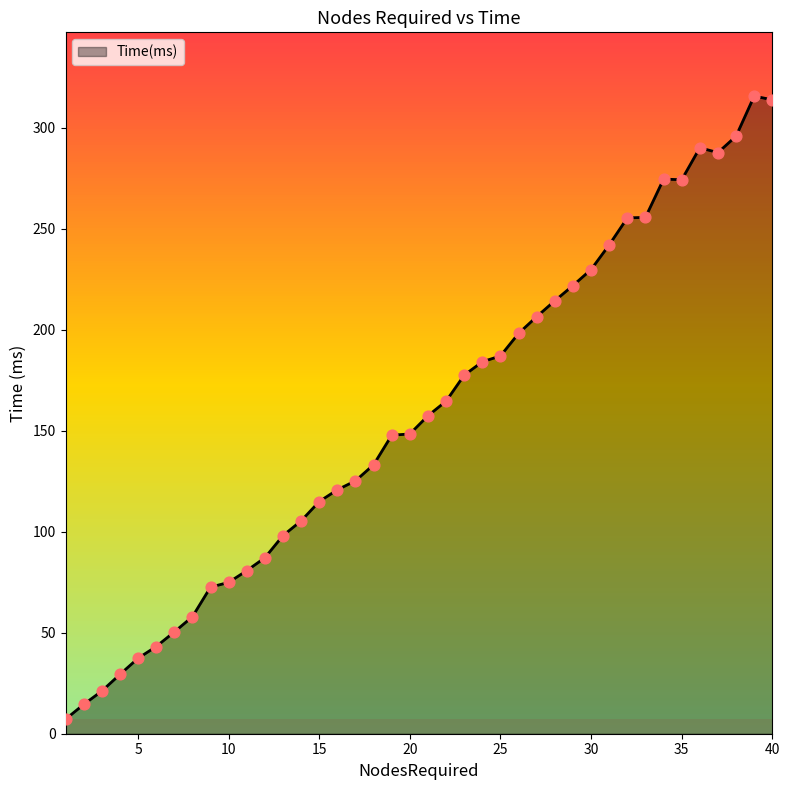

What is the difference between the maximum and minimum values?

308.6